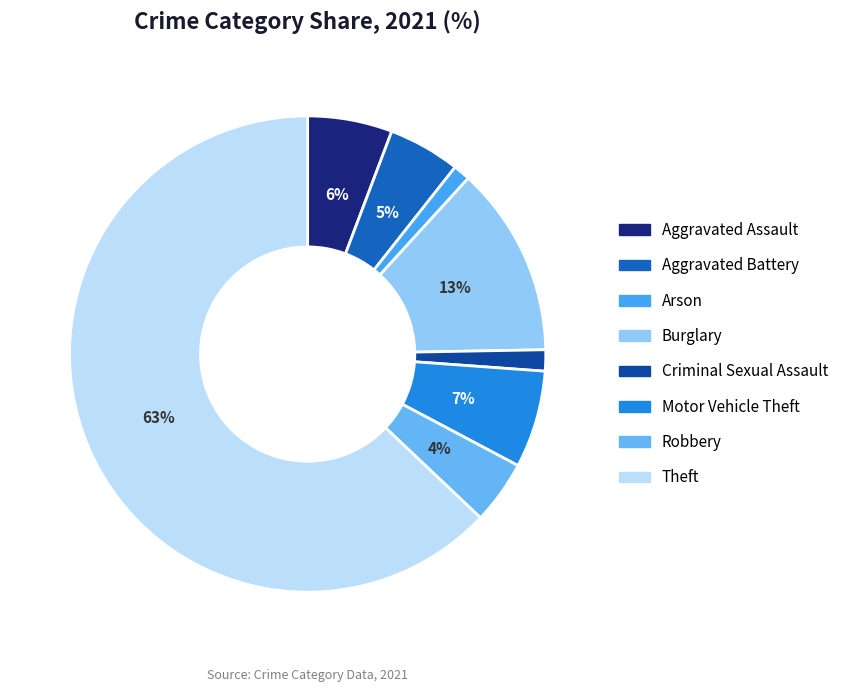

What is the largest slice in the pie chart?

Theft